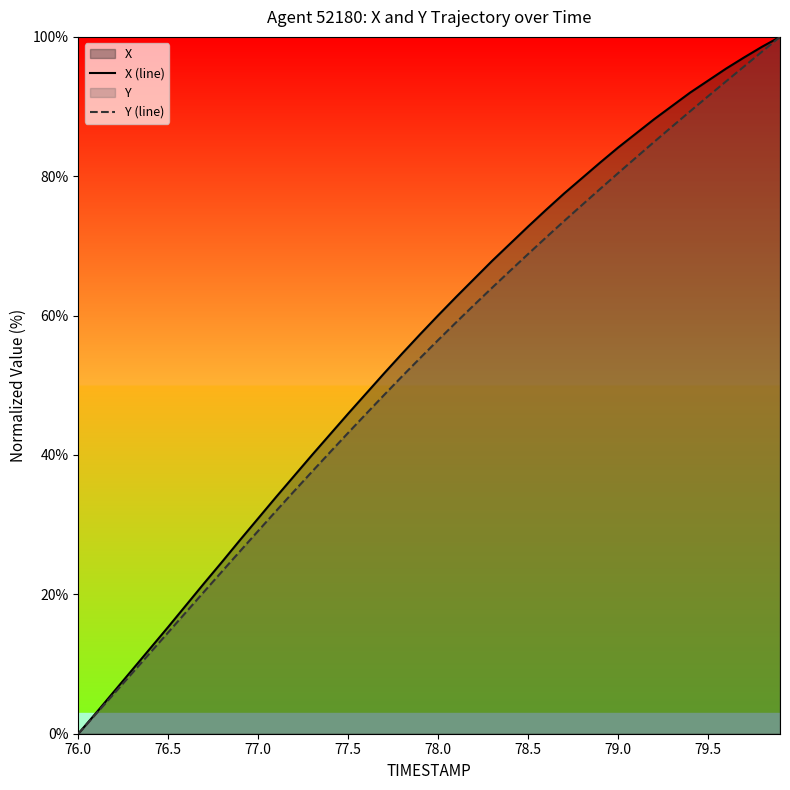

The value of X (line) at 79.5 is 93.7. True or false?

True